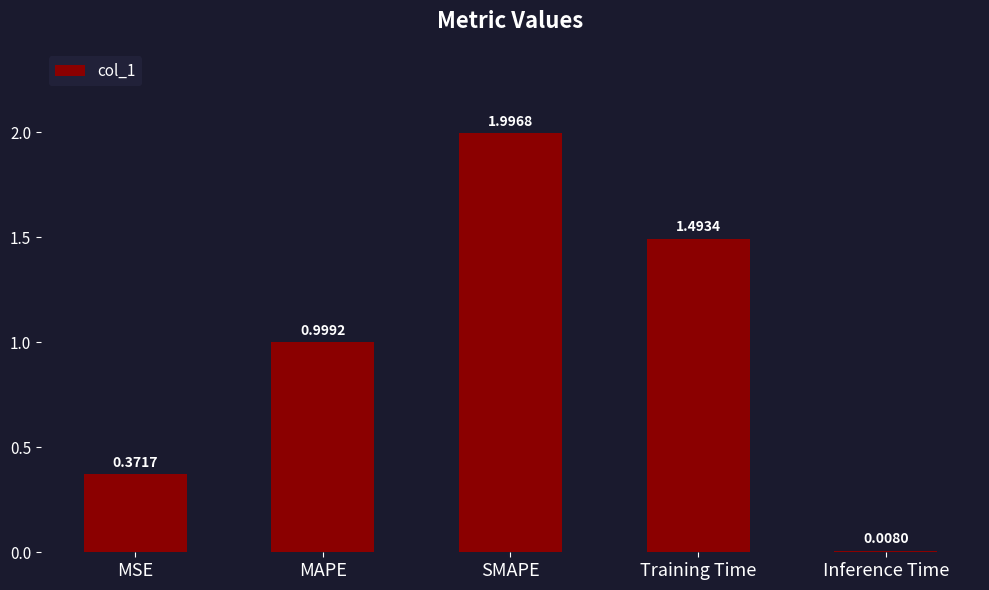

What is the change in value from MSE to Training Time?

+1.1